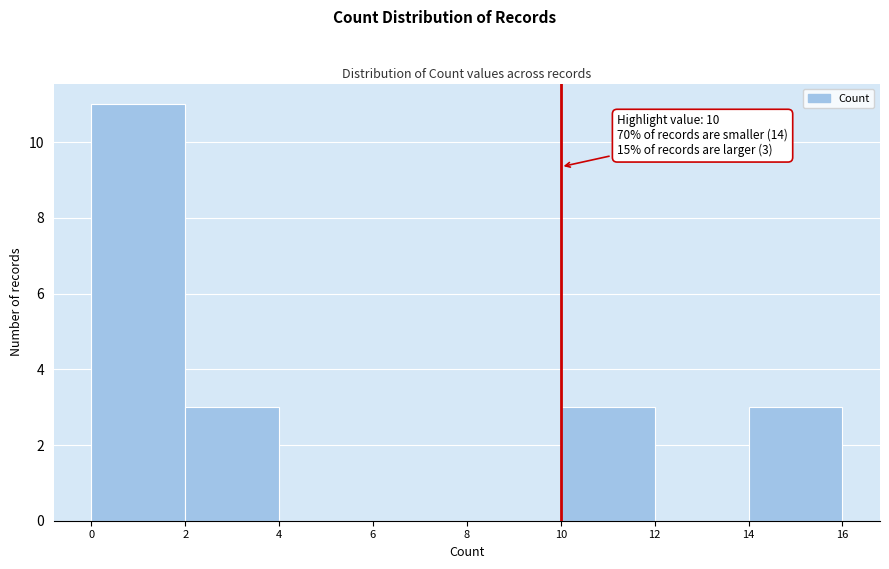

Which range on the x-axis has the tallest bar?

0 to 2